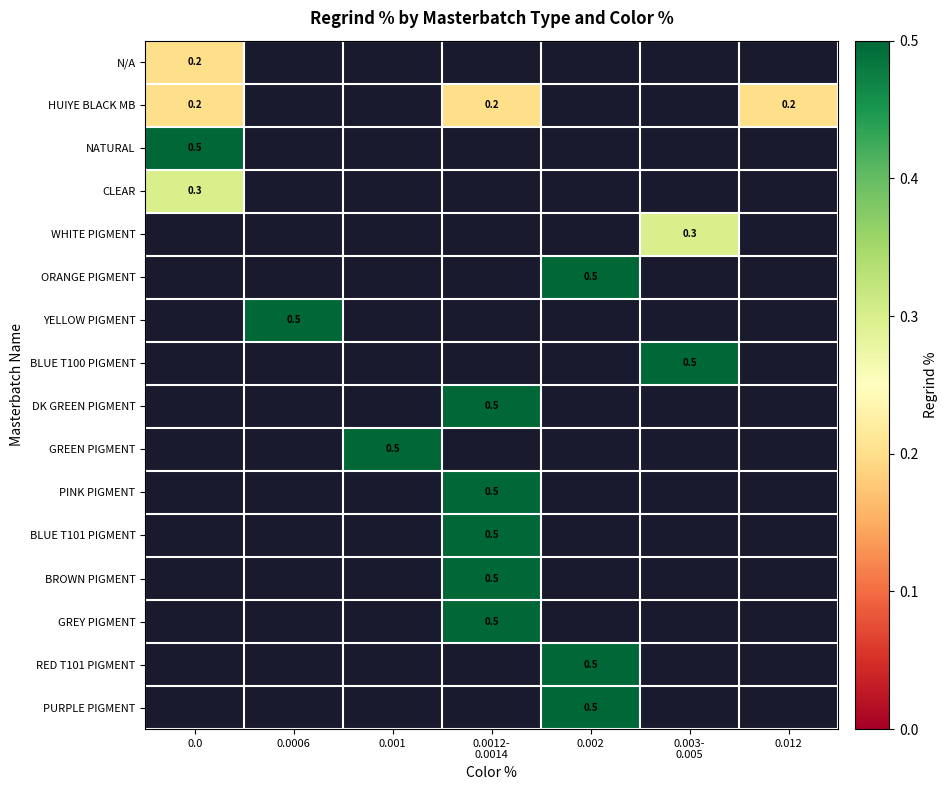

True or false: RED T101 PIGMENT has a value of 0.2 at 0.002.

False